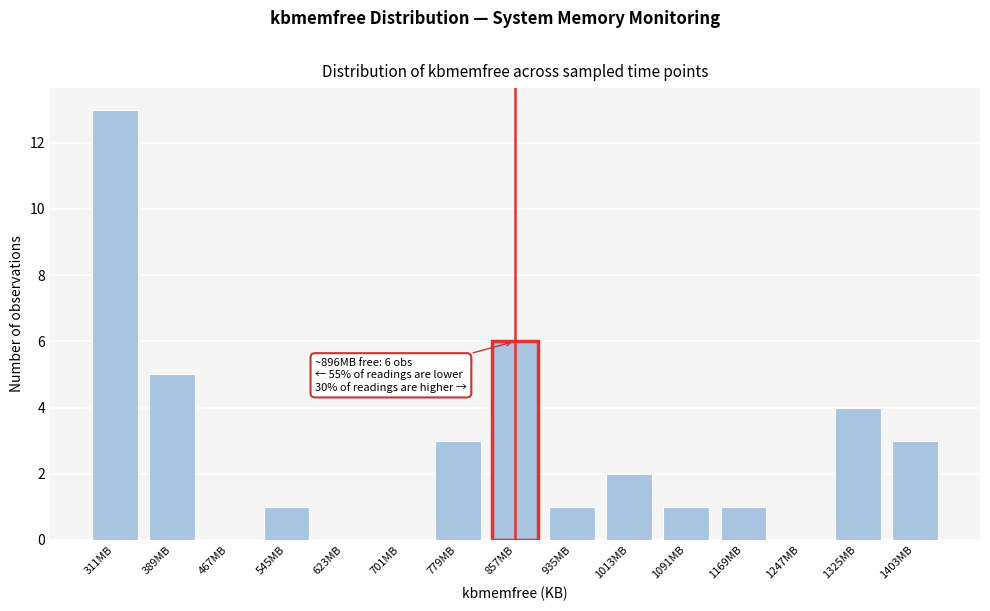

Reading left to right, transcribe all the data shown in this chart.

311MB=13	389MB=5	467MB=0	545MB=1	623MB=0	701MB=0	779MB=3	857MB=6	935MB=1	1013MB=2	1091MB=1	1169MB=1	1247MB=0	1325MB=4	1403MB=3